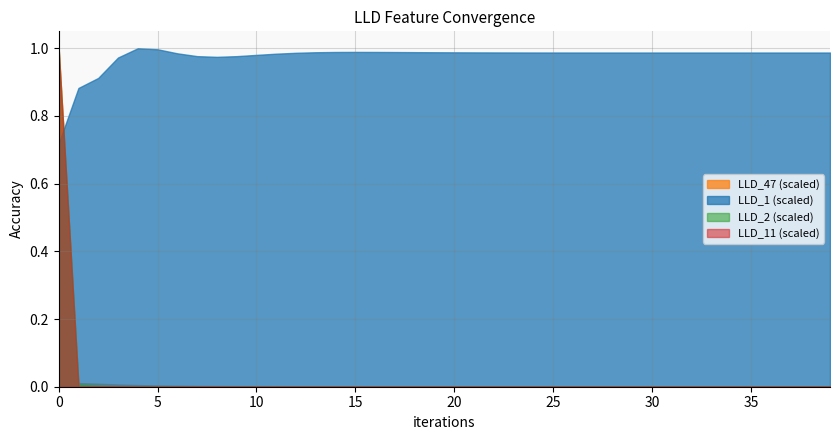

Is it true that LLD_11 equals 0.0 at 11?

False